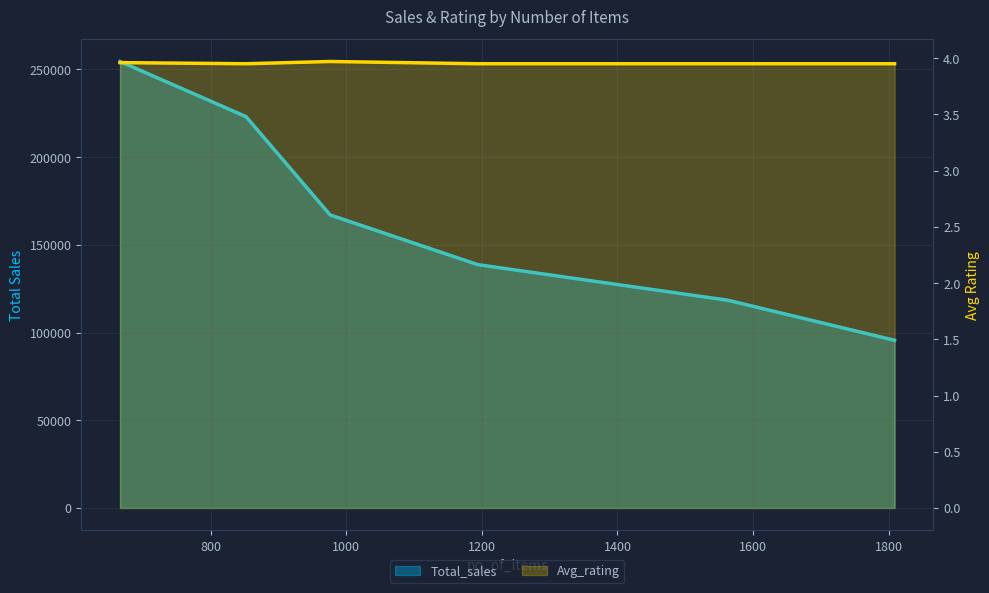

How many data points in Total_sales are above 167019?

3